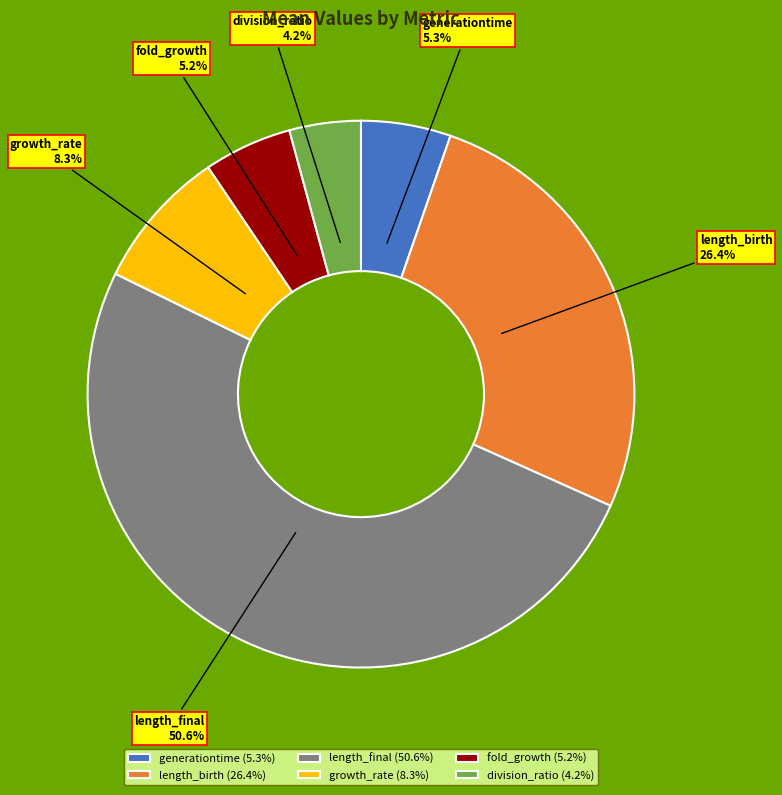

Count the number of slices in the pie.

6